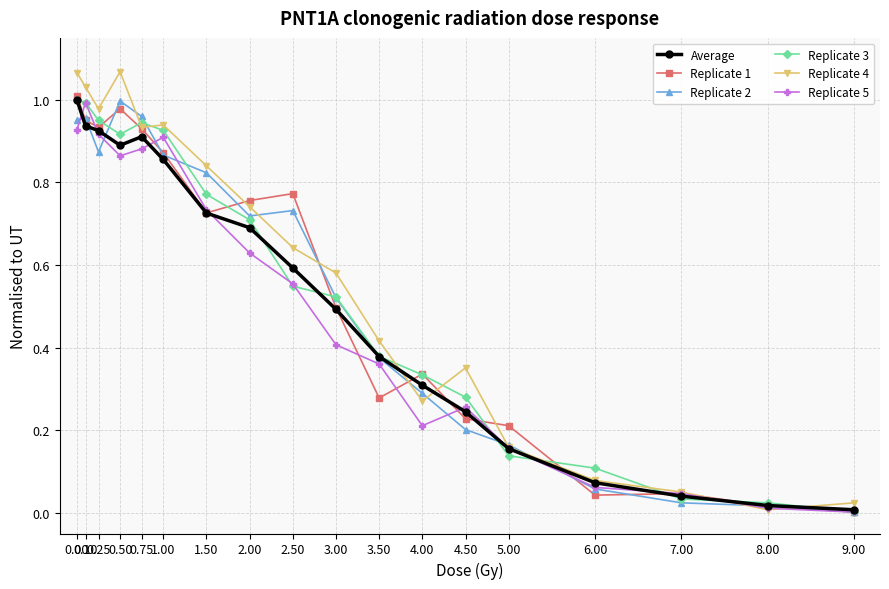

Which series has the largest range (max minus min)?

Replicate 4